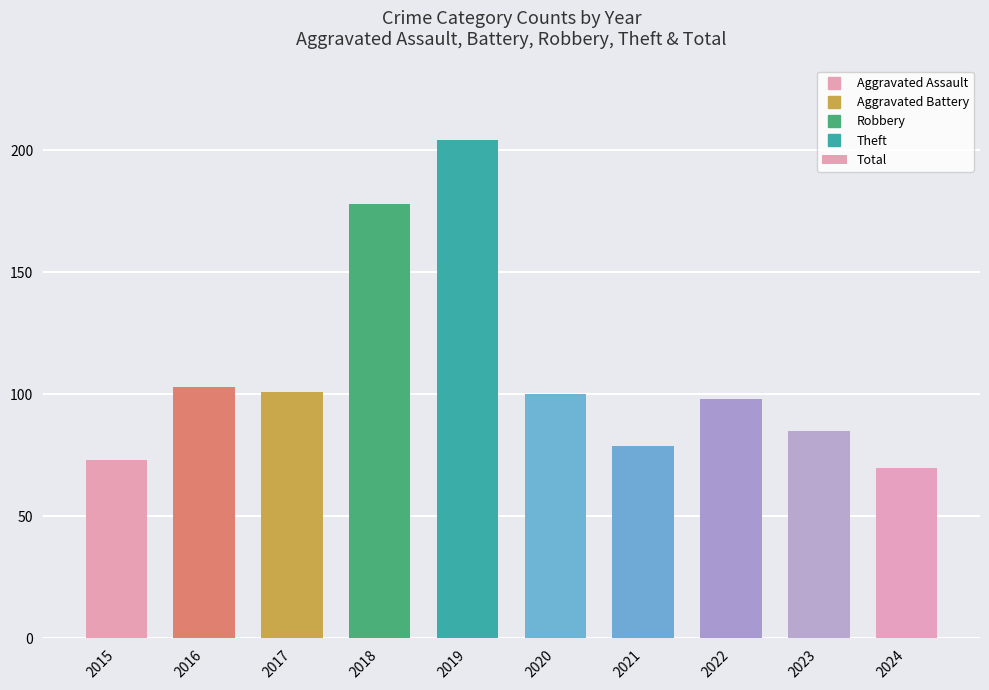

What is the sum of all values?

1091